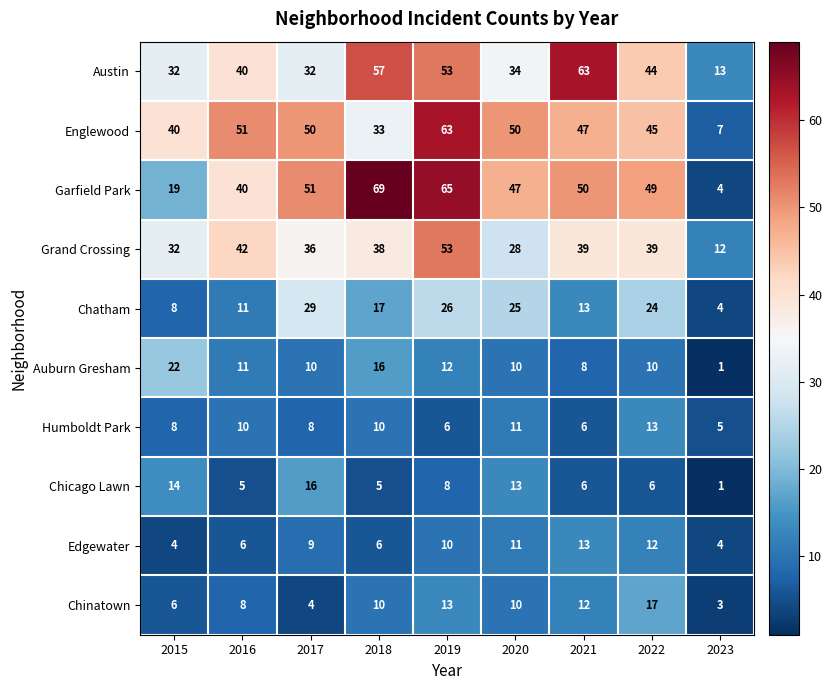

What is the spread (max minus min) of values at 2023?

12